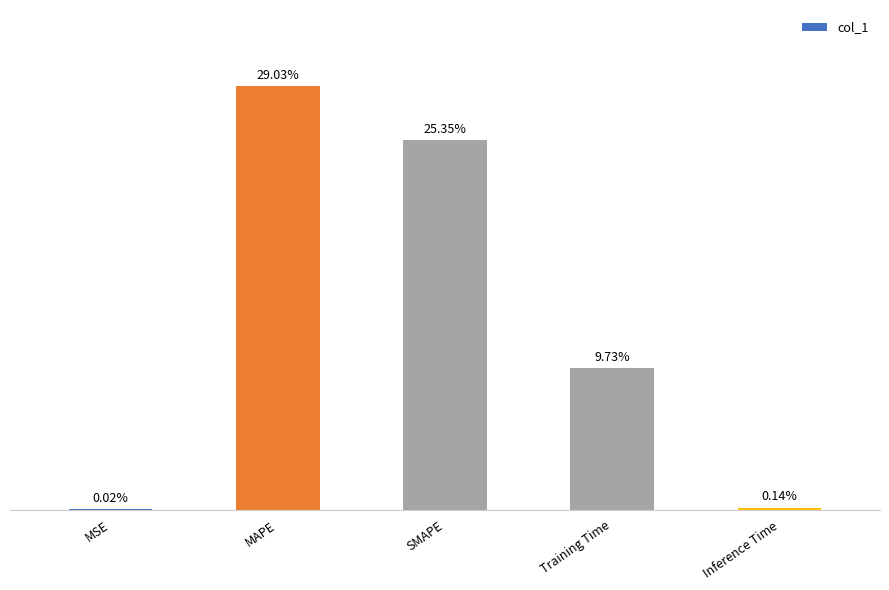

Does the chart contain any negative values?

No